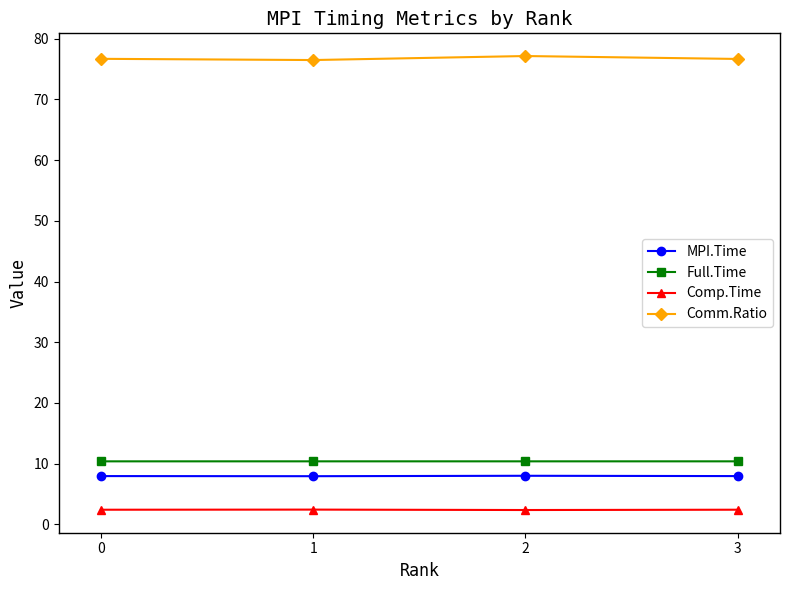

What is the difference between the maximum and minimum values in the Comp.Time series?

0.1